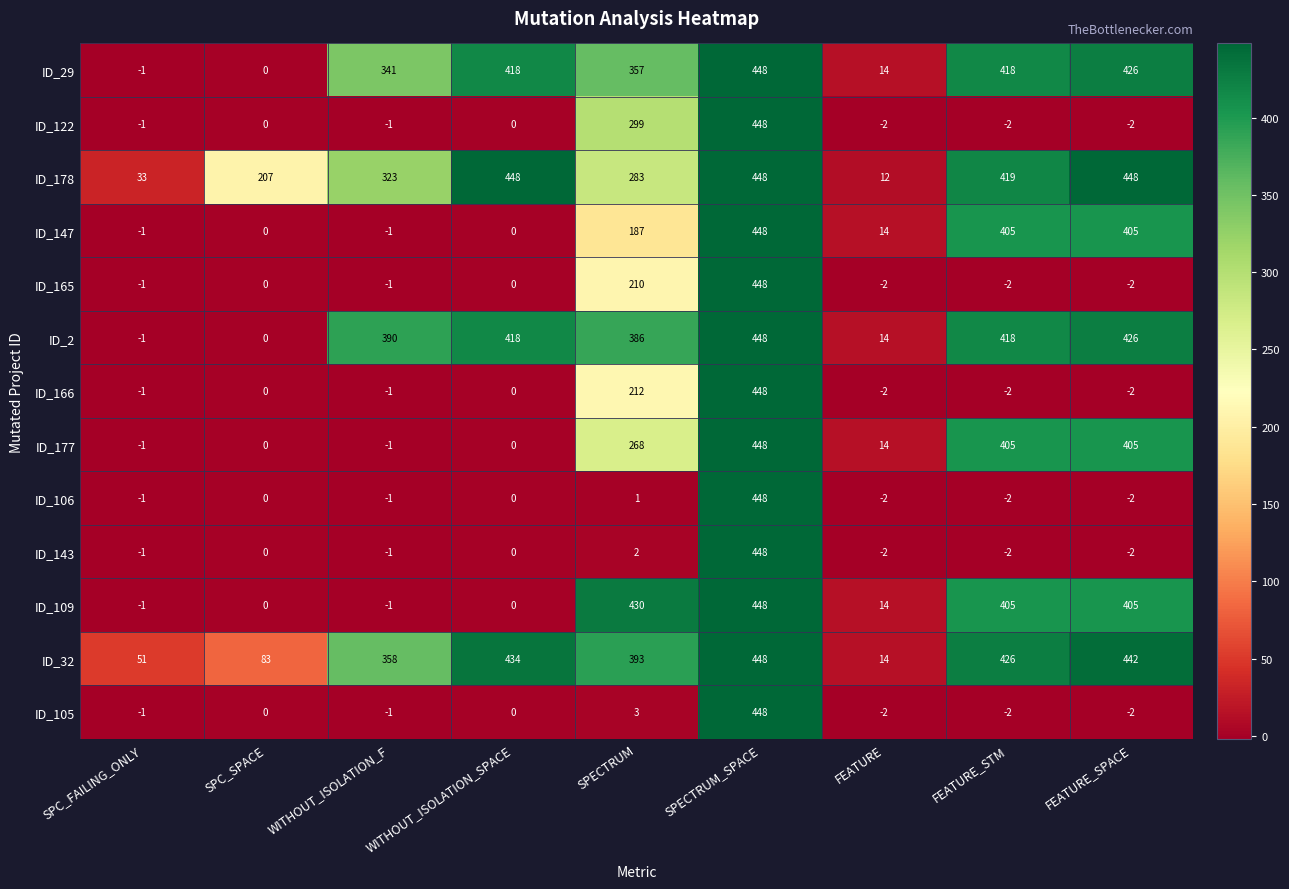

What is the difference between the maximum and minimum values in the ID_109 series?

449